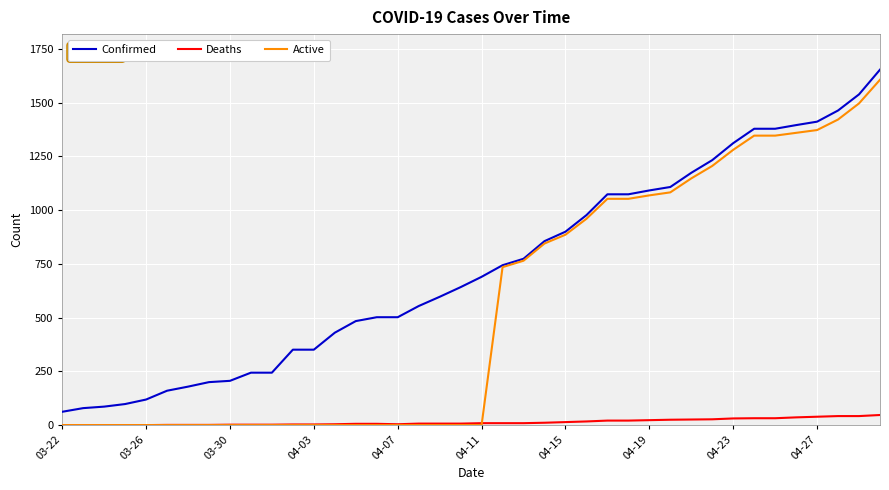

List the series in order of their overall mean, lowest first.

Deaths, Active, Confirmed